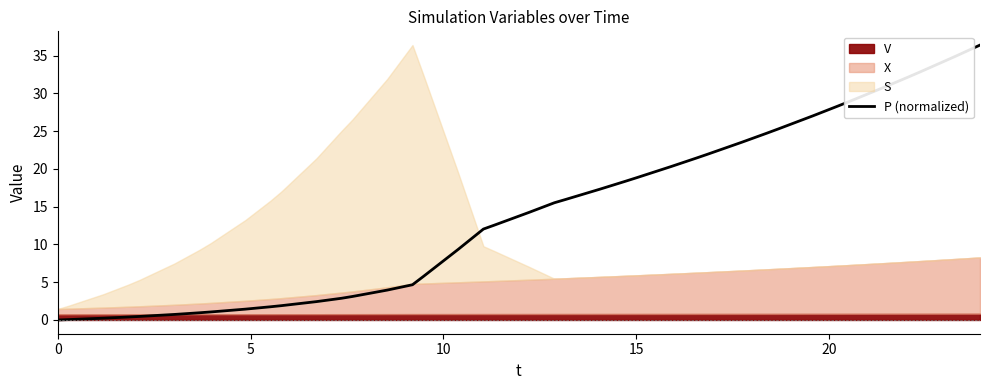

What is the highest value of the P (normalized) series?

36.4